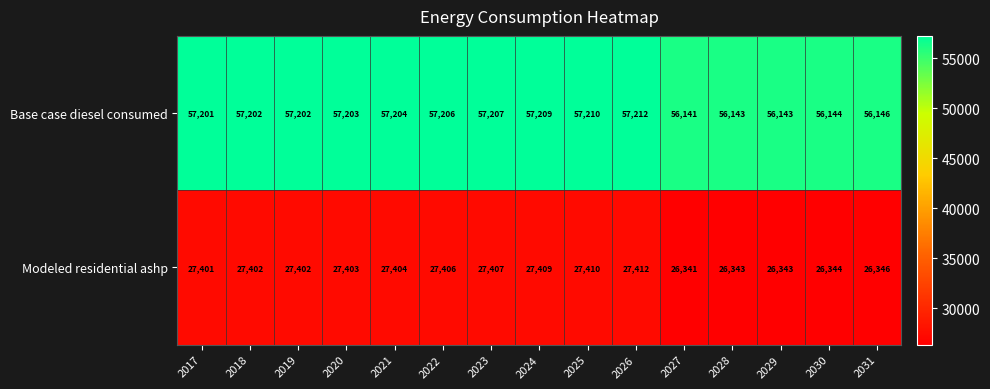

How many data points in Base case diesel consumed are less than 57202?

6